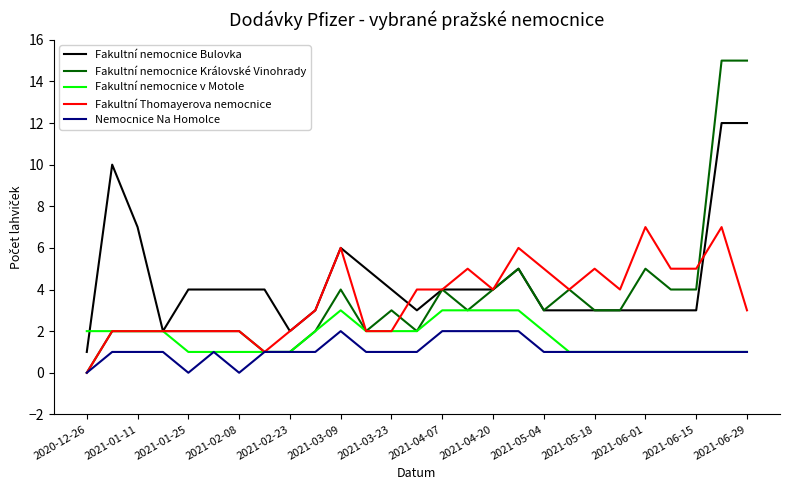

List the series in order of their peak value, highest first.

Fakultní nemocnice Královské Vinohrady, Fakultní nemocnice Bulovka, Fakultní Thomayerova nemocnice, Fakultní nemocnice v Motole, Nemocnice Na Homolce